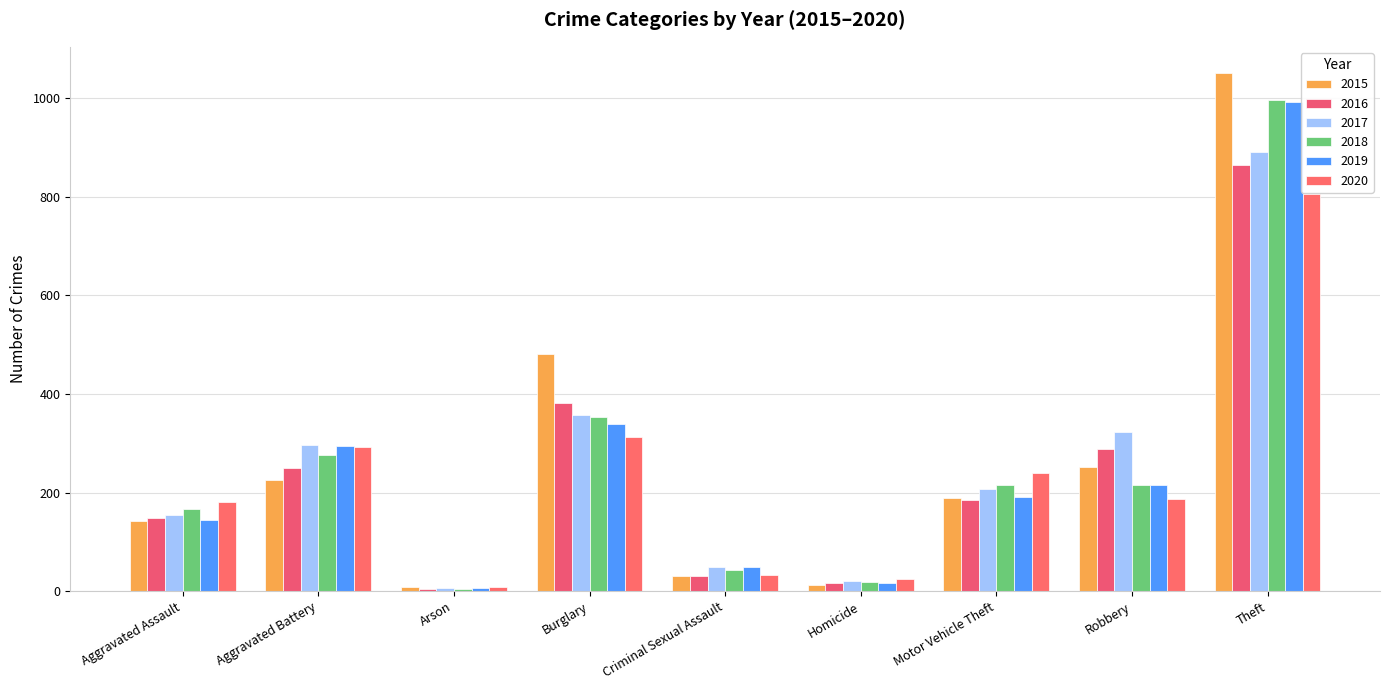

What is the difference between the highest and lowest values at Robbery?

135